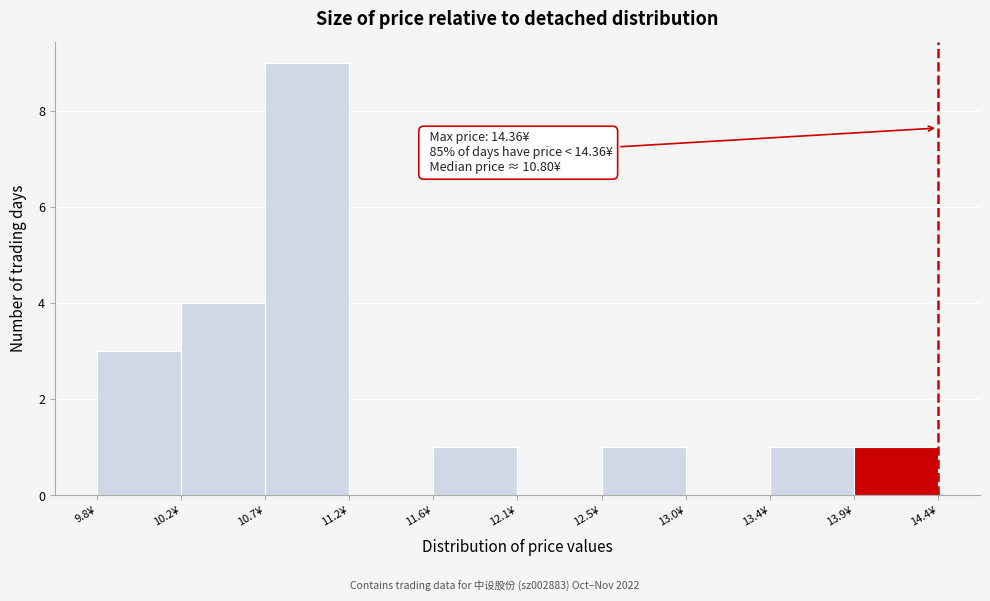

Which range on the x-axis has the tallest bar?

10.70 to 11.15